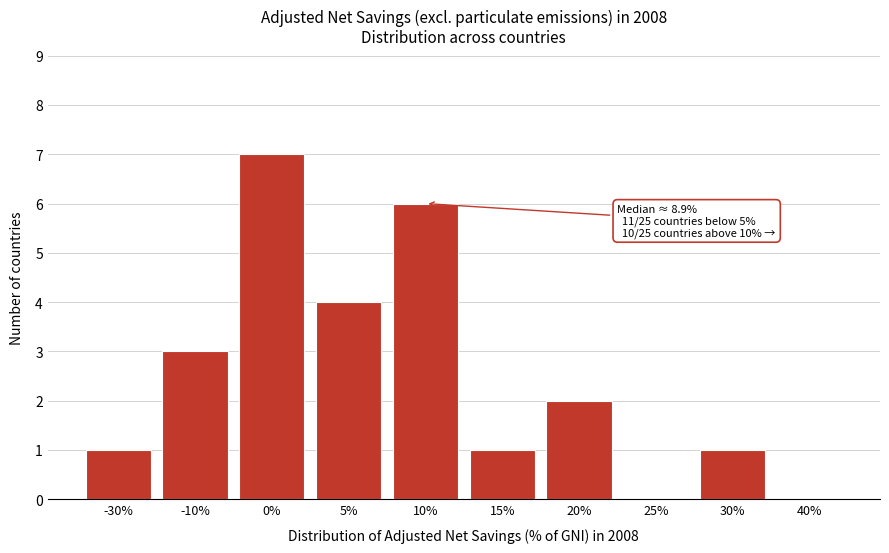

Reading left to right, extract all data points from this chart.

-30%=1	-10%=3	0%=7	5%=4	10%=6	15%=1	20%=2	25%=0	30%=1	40%=0